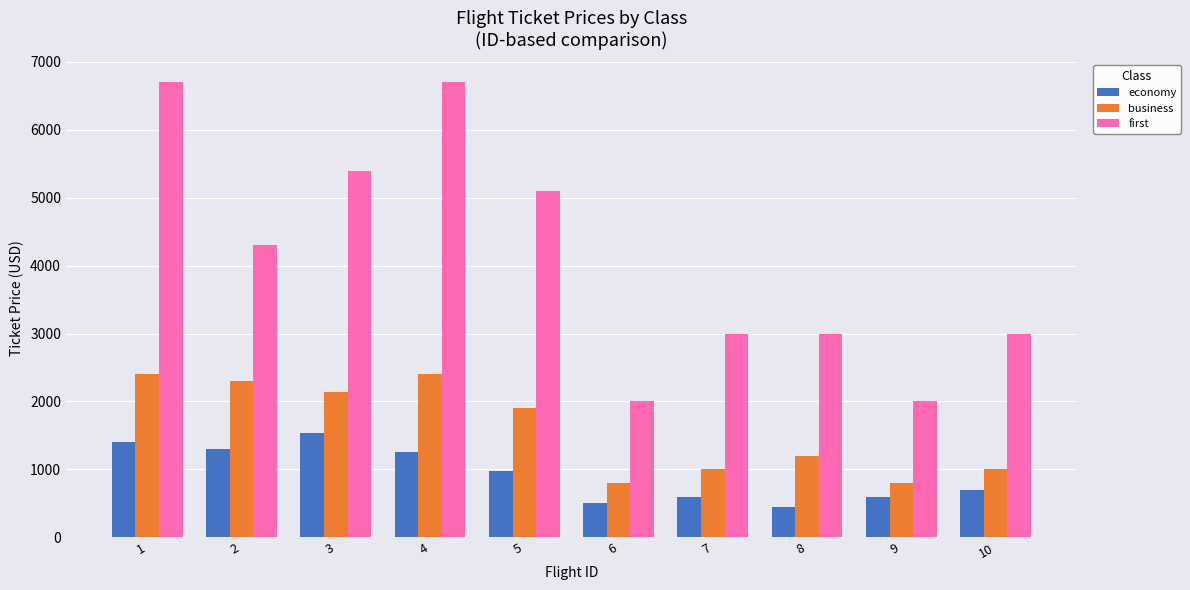

What is the highest value of the business series?

2400